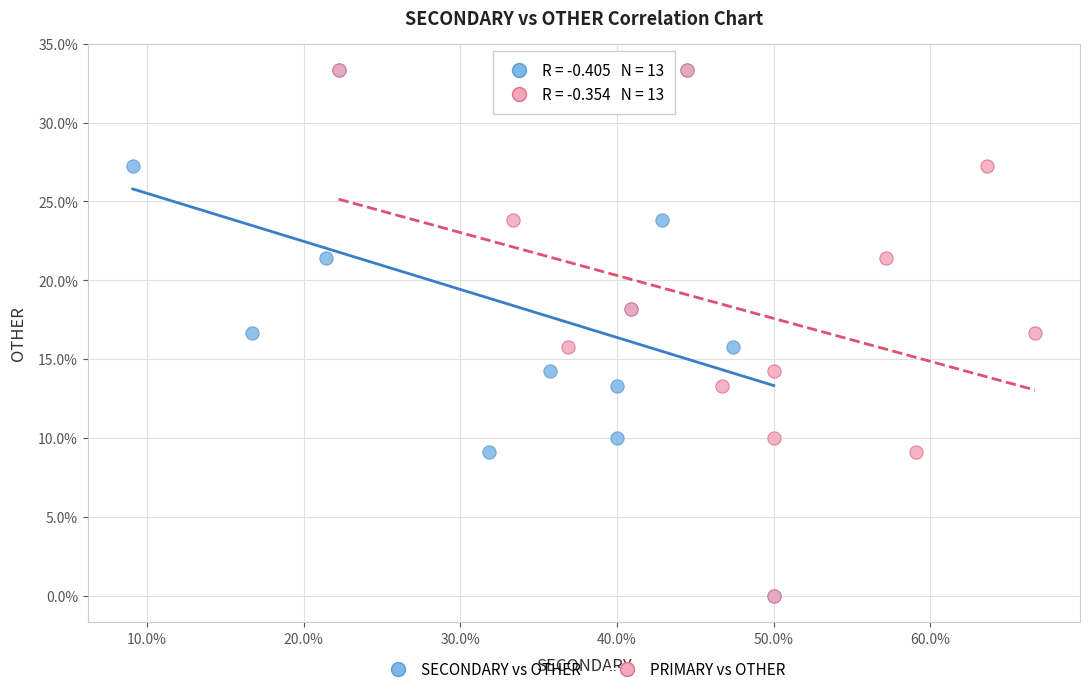

What are all the series names shown in the legend?

SECONDARY vs OTHER, PRIMARY vs OTHER